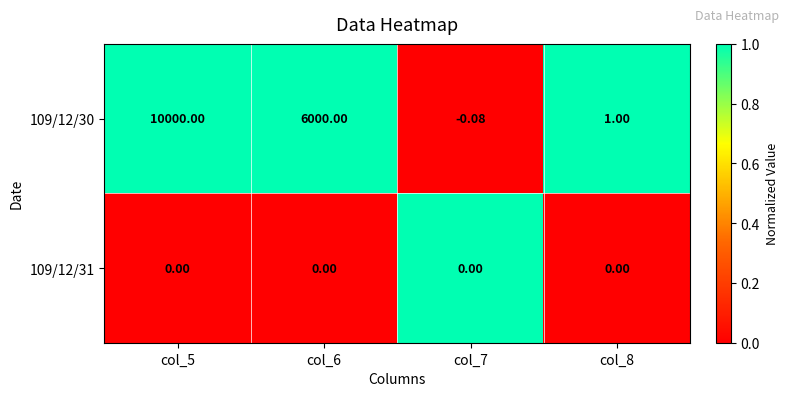

How many distinct data groups are displayed?

2